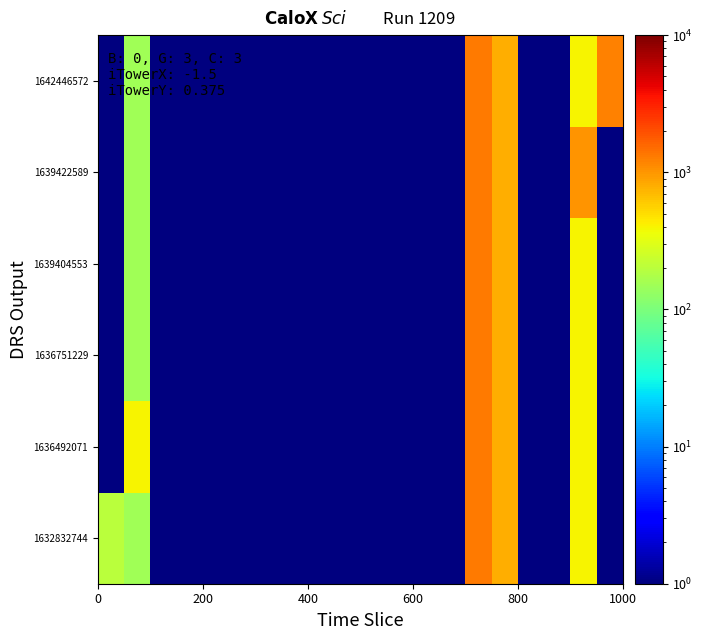

What is the smallest value displayed?

1